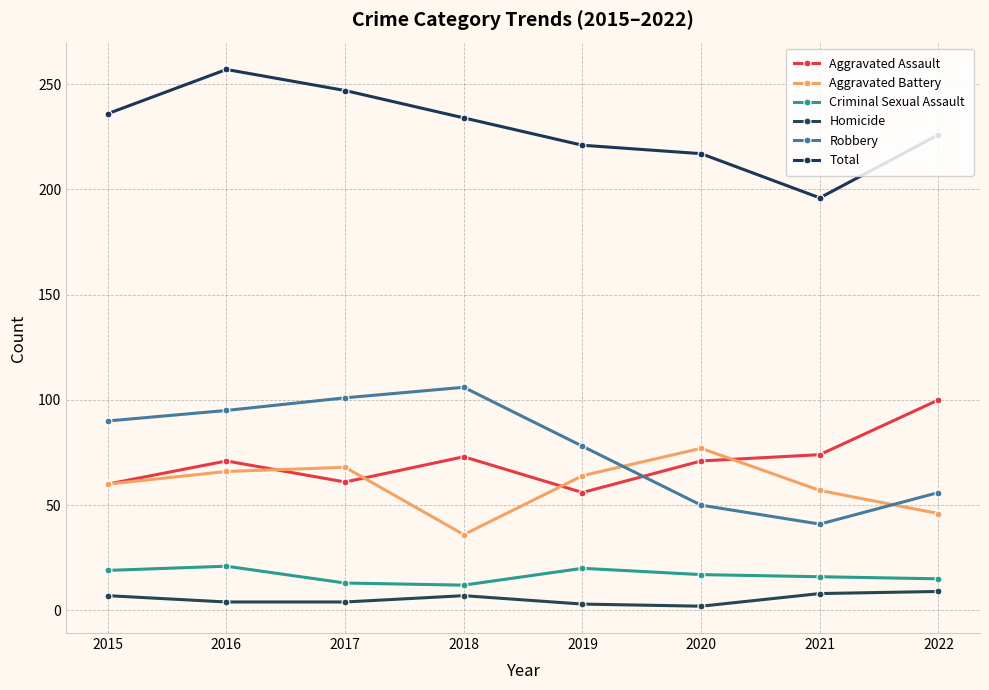

The Criminal Sexual Assault series shows 6 at 2015. True or false?

False